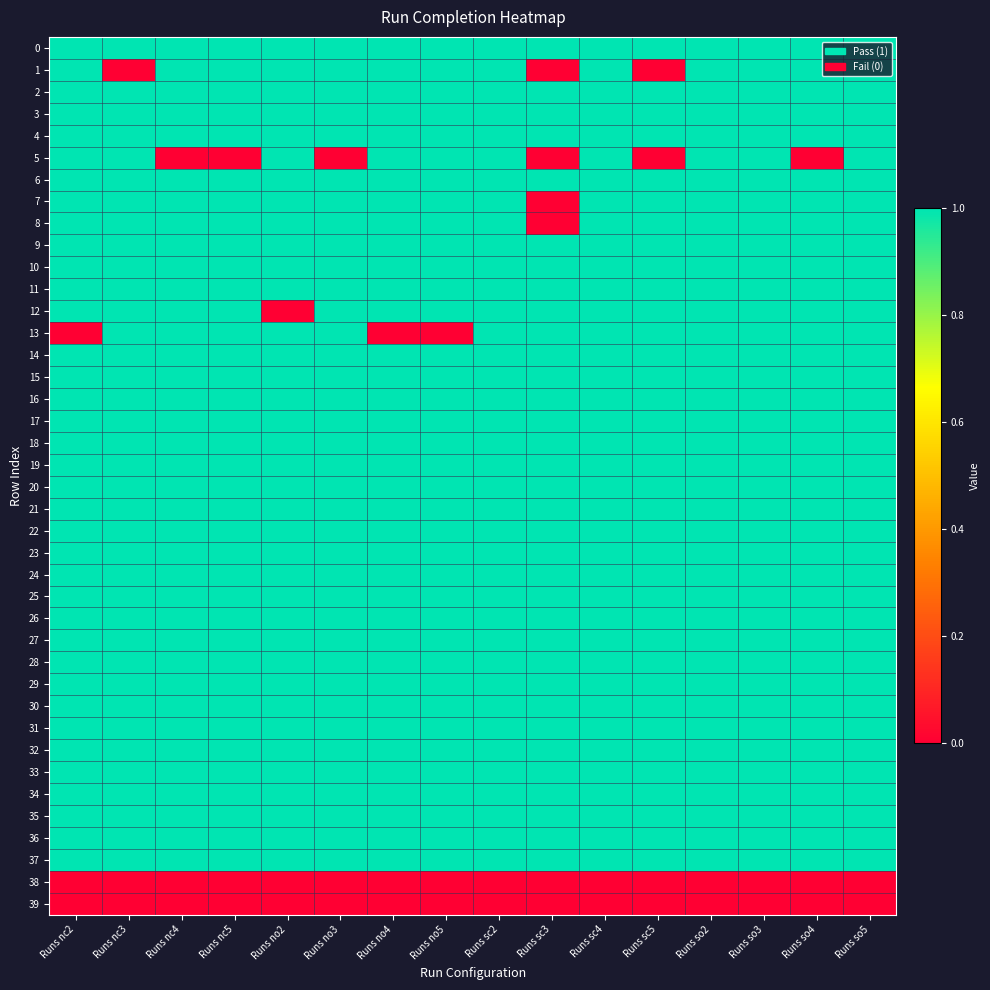

What is the difference between the highest and lowest values at Runs so5?

1